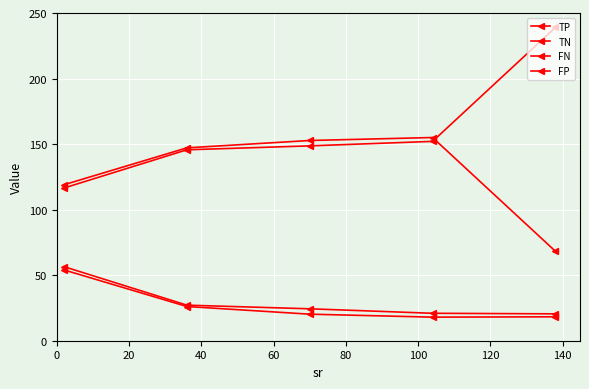

Does the chart have visible grid lines?

Yes